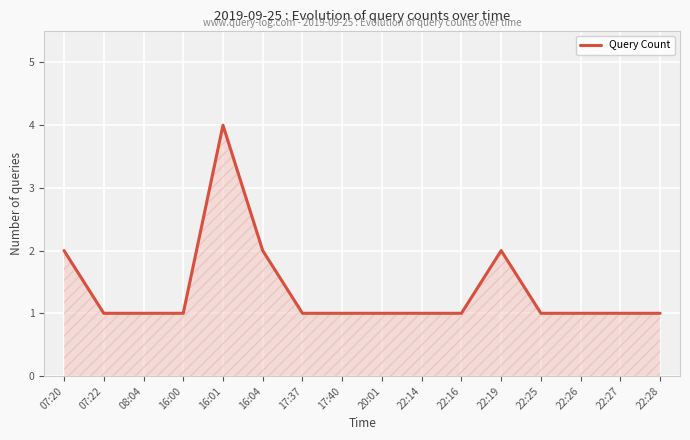

How many lines are shown in the chart?

1